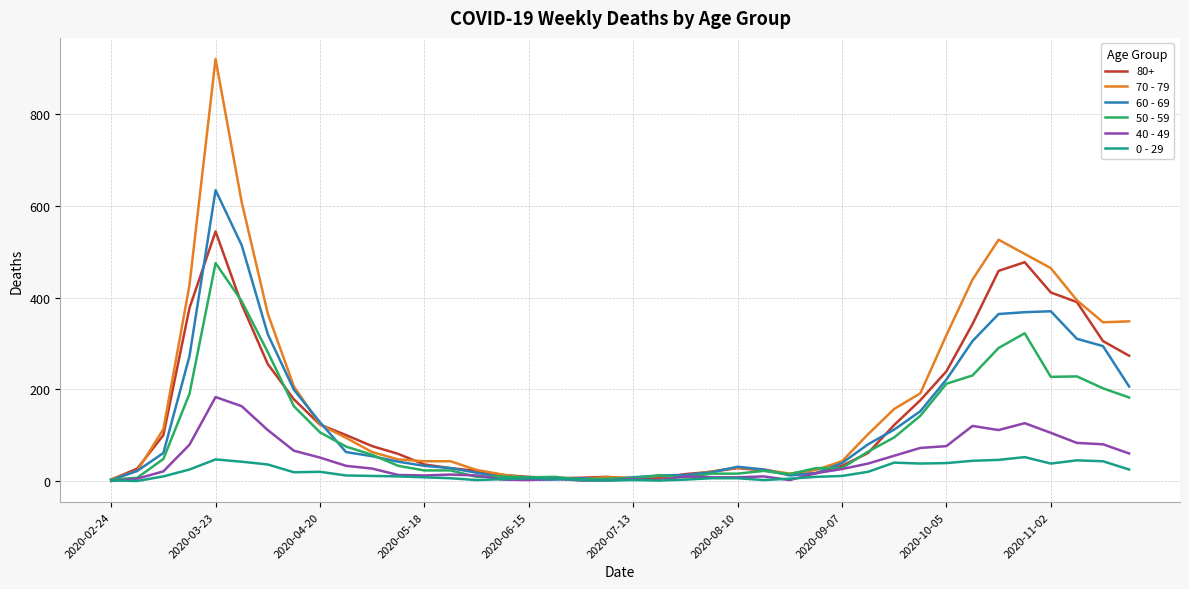

Which series has the widest spread of values?

70 - 79